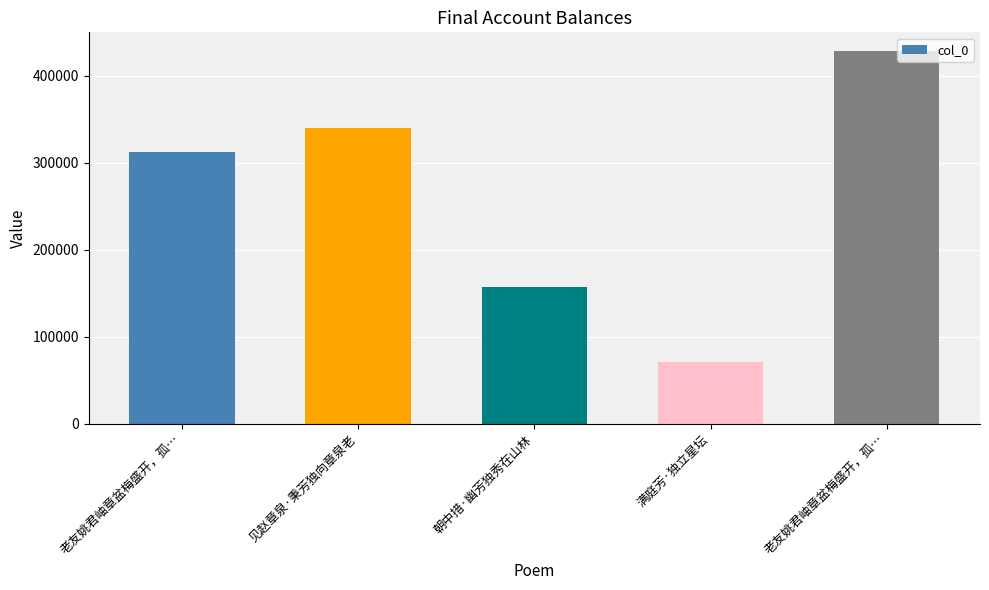

Which has a higher value, 见赵章泉·秉芳独向章泉老 or 老友姚君岫章盆梅盛开，孤…?

老友姚君岫章盆梅盛开，孤…